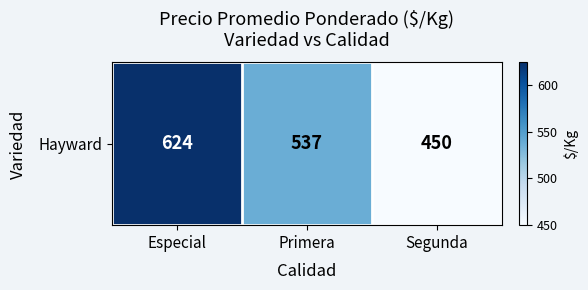

How many values are between 450 and 624?

3